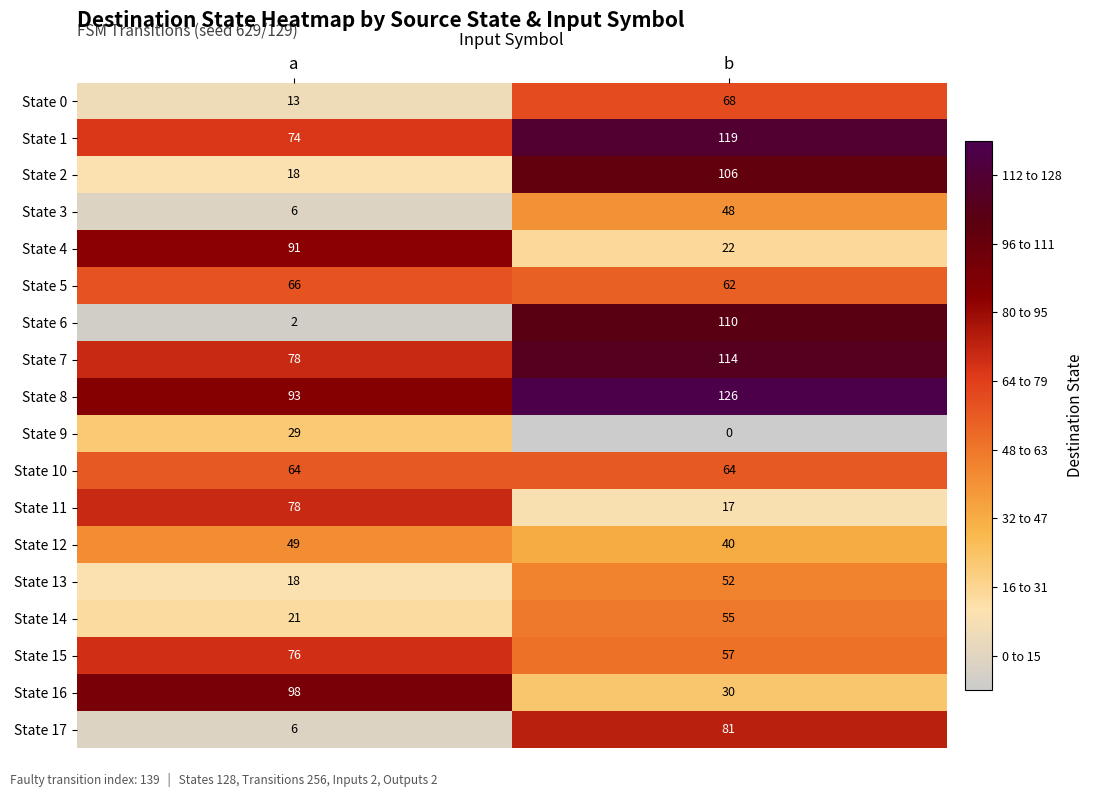

Rank the series at b from highest to lowest value.

State 8, State 1, State 7, State 6, State 2, State 17, State 0, State 10, State 5, State 15, State 14, State 13, State 3, State 12, State 16, State 4, State 11, State 9